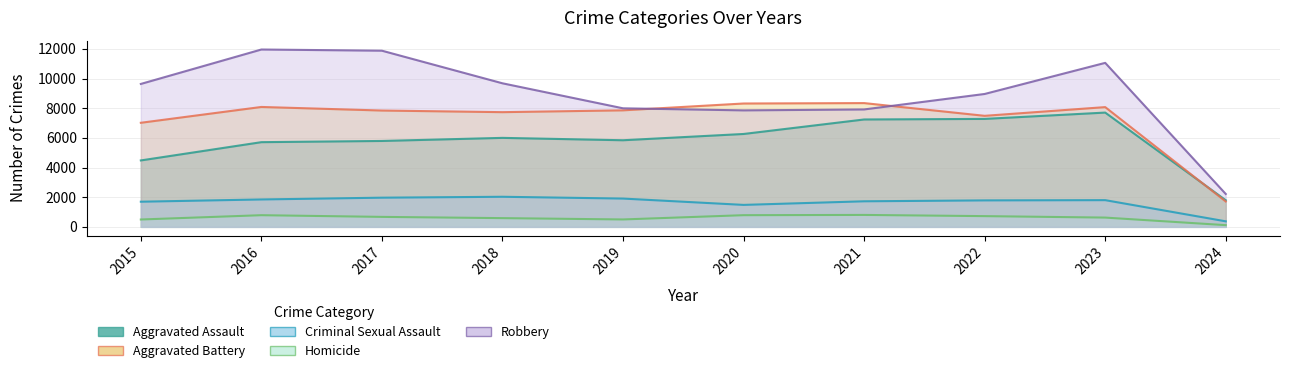

Reading right to left, what are all the values shown in this chart?

Aggravated Assault: 1797	7707	7280	7242	6264	5841	6001	5793	5712	4480
Aggravated Battery: 1711	8076	7488	8347	8319	7858	7735	7845	8086	7019
Criminal Sexual Assault: 373	1801	1785	1724	1481	1908	2029	1968	1848	1696
Homicide: 115	625	723	804	787	499	588	672	786	496
Robbery: 2217	11060	8962	7918	7855	7995	9681	11880	11960	9638